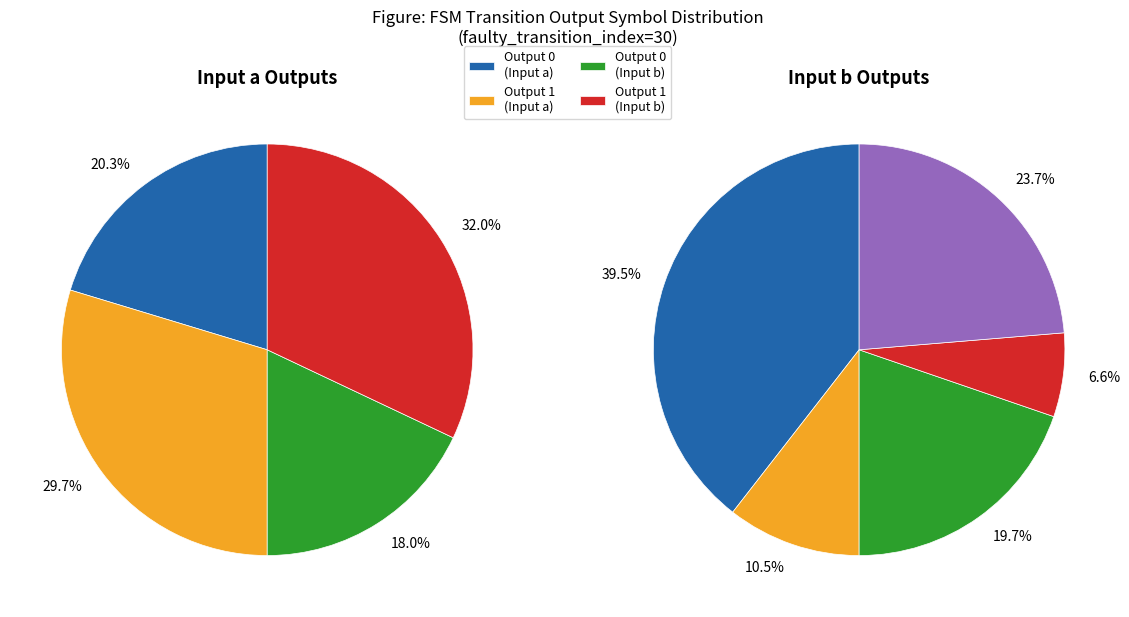

Which has a higher value, output_1_input_a or output_0_input_a?

output_1_input_a